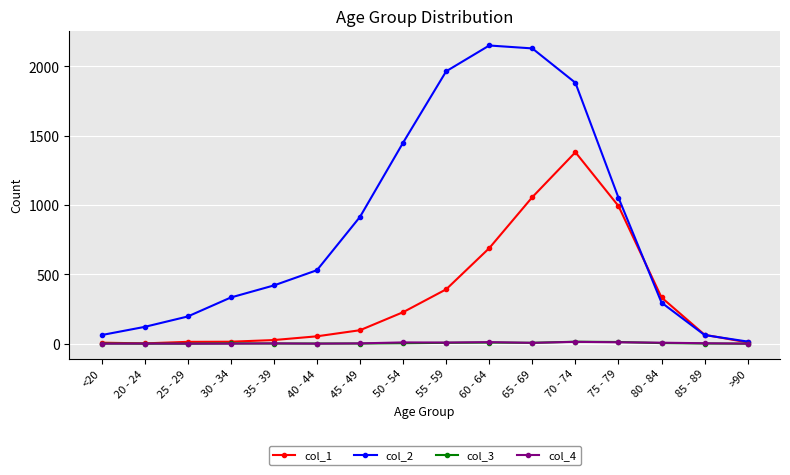

Does the chart have visible grid lines?

Yes